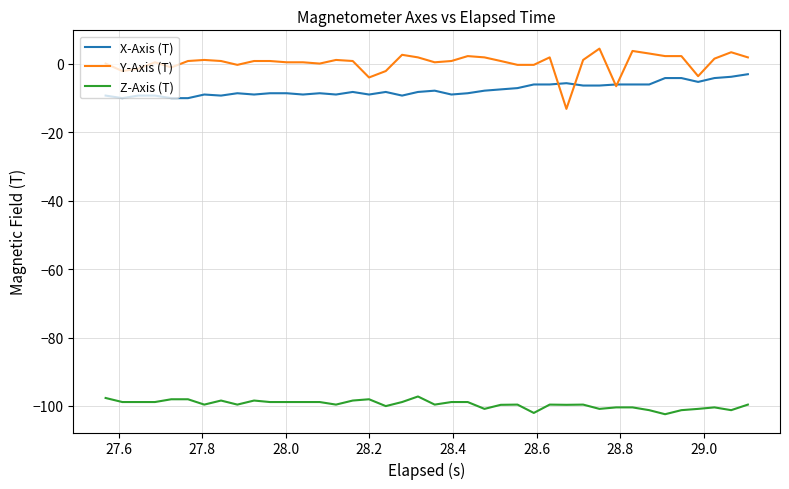

Which series has the largest range (max minus min)?

Y-Axis (T)